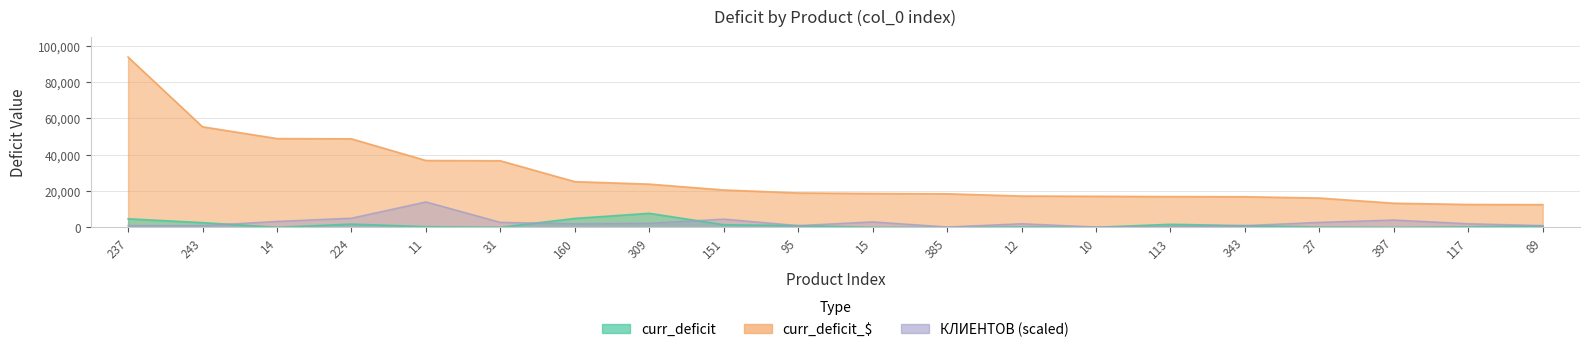

In КЛИЕНТОВ, how many points are lower than both neighbors (excluding endpoints)?

4